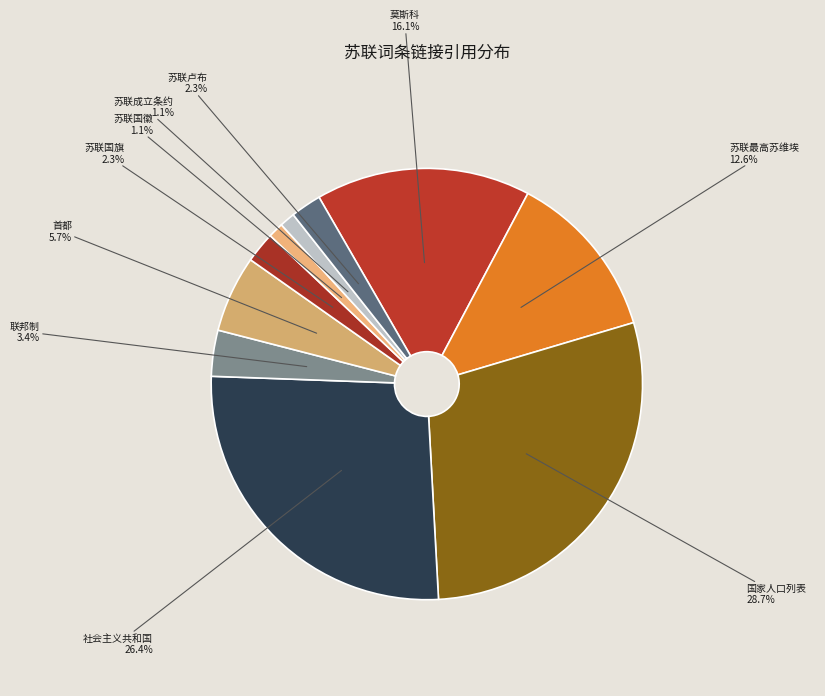

To the nearest percent, what percentage of the pie is 苏联国旗?

2%